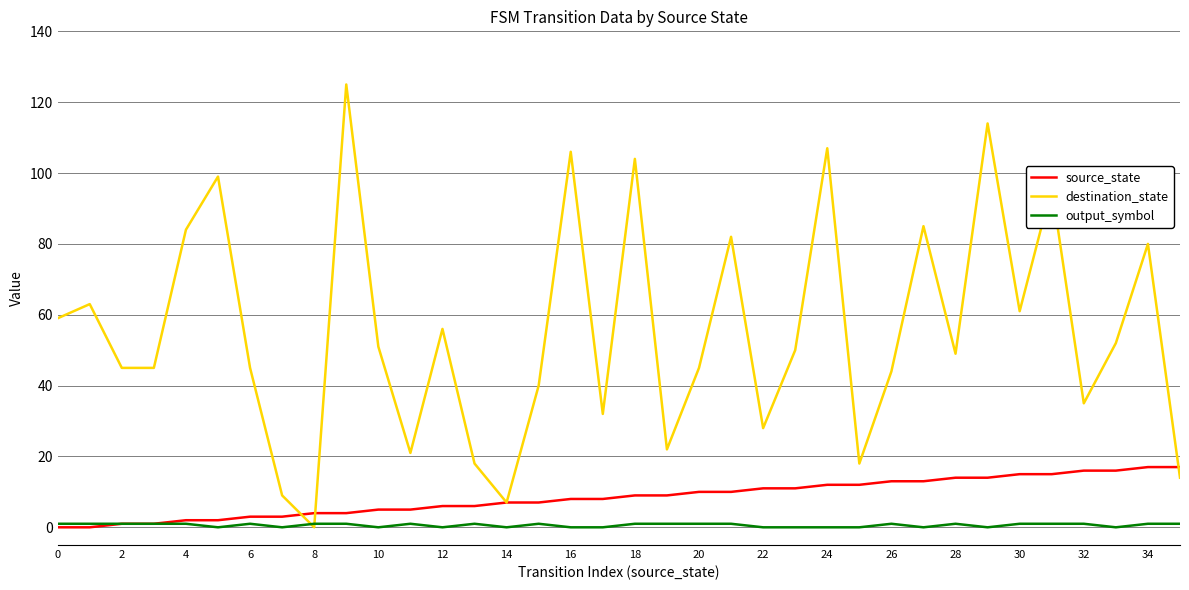

What is the maximum value shown in the chart?

125